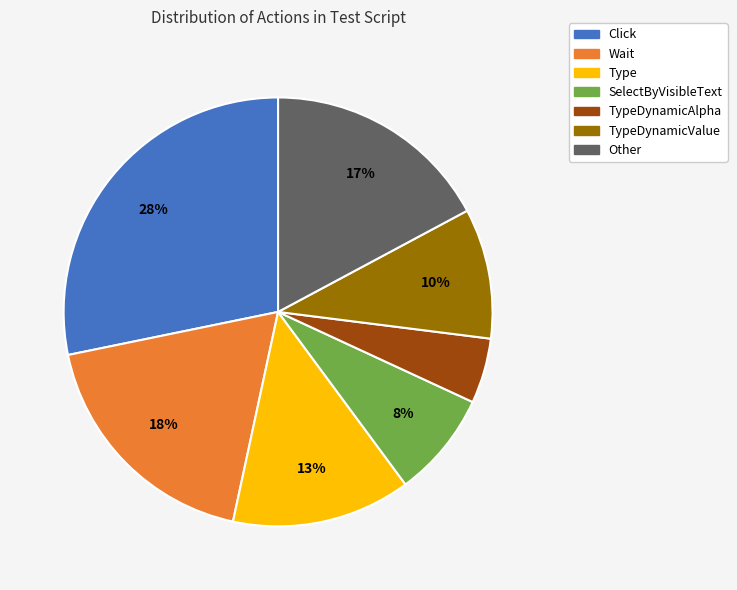

To the nearest percent, what is the average slice percentage?

14%